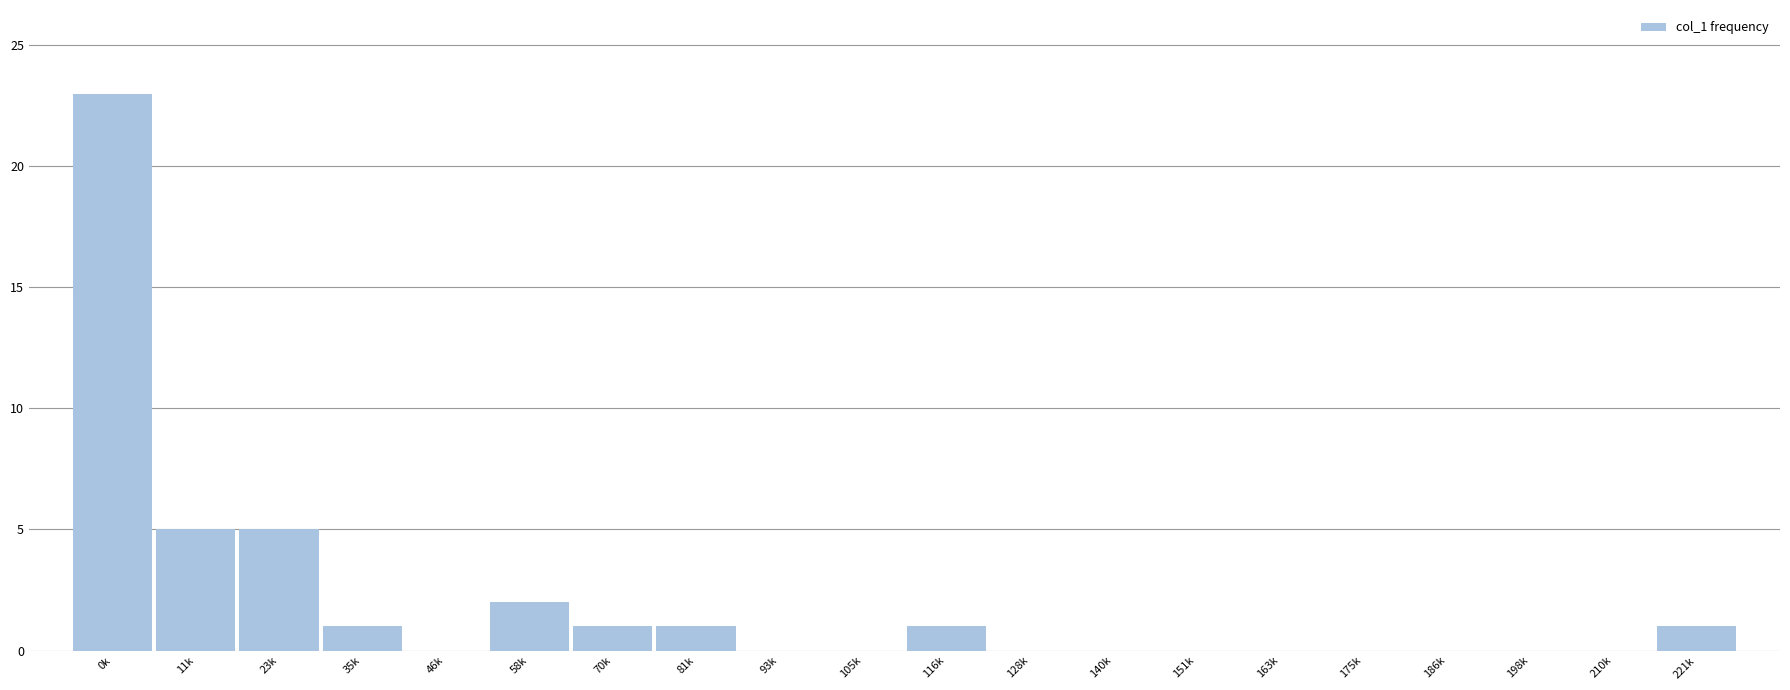

Reading left to right, what are all the values shown in this chart?

0k=23	11k=5	23k=5	35k=1	46k=0	58k=2	70k=1	81k=1	93k=0	105k=0	116k=1	128k=0	140k=0	151k=0	163k=0	175k=0	186k=0	198k=0	210k=0	221k=1